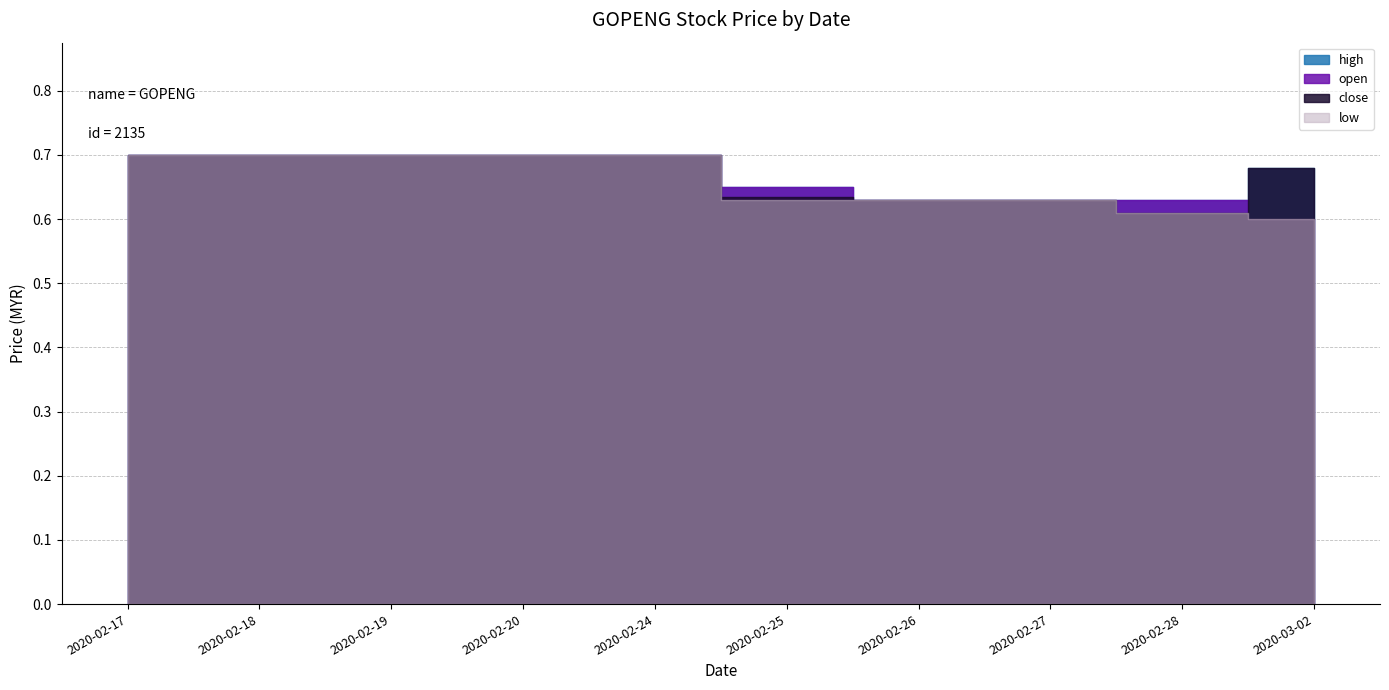

How many low values are between 0 and 1?

10